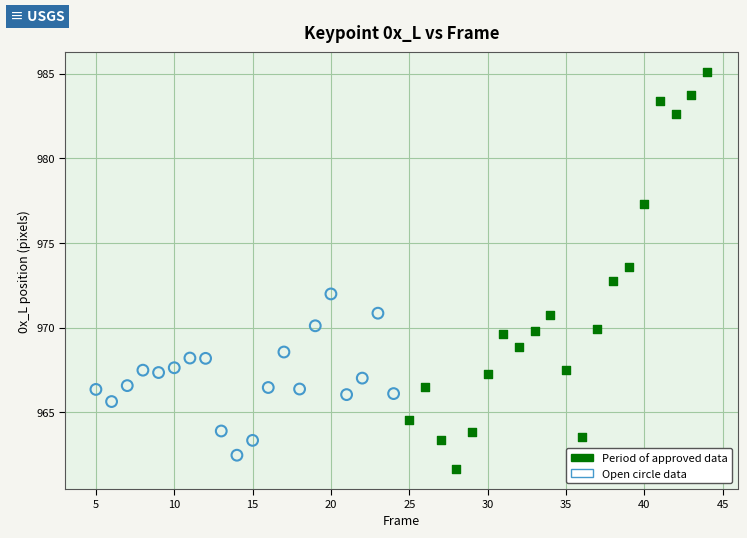

Which series reaches the maximum Y coordinate?

Period of approved data